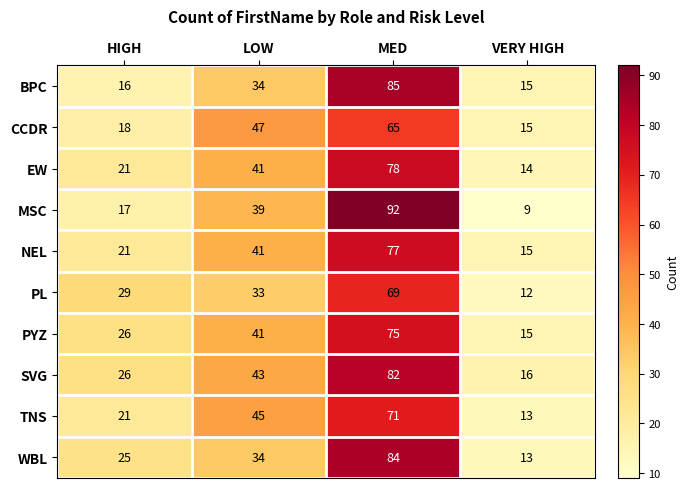

Which label corresponds to the largest value in the chart?

MED